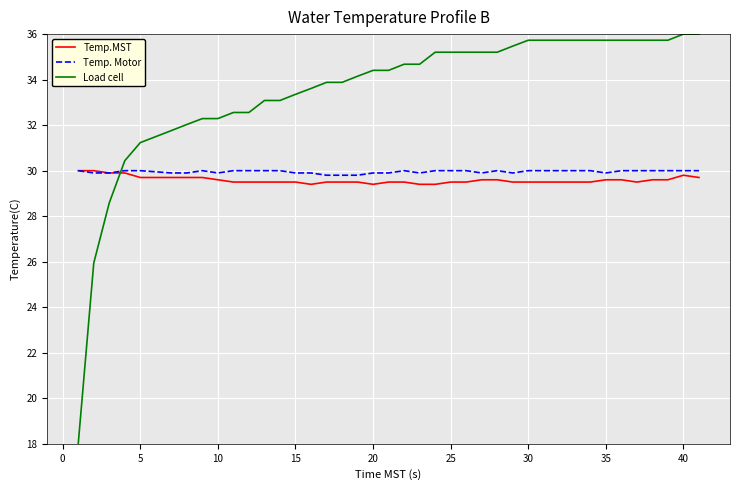

What is the smallest value displayed?

18.0